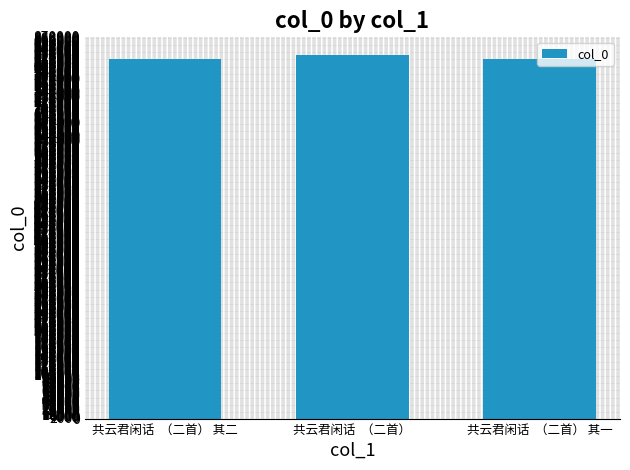

Is it true that the value at 共云君闲话  （二首） 其一 is 216270?

False